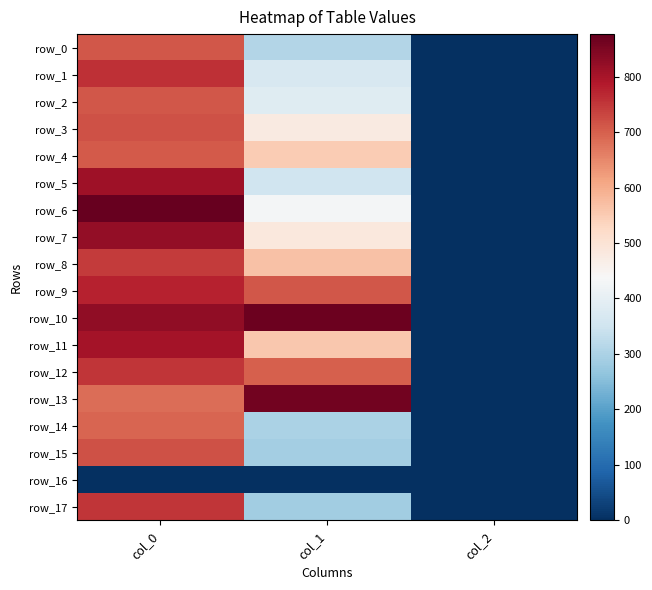

What is the total value across all series at col_2?

34.0